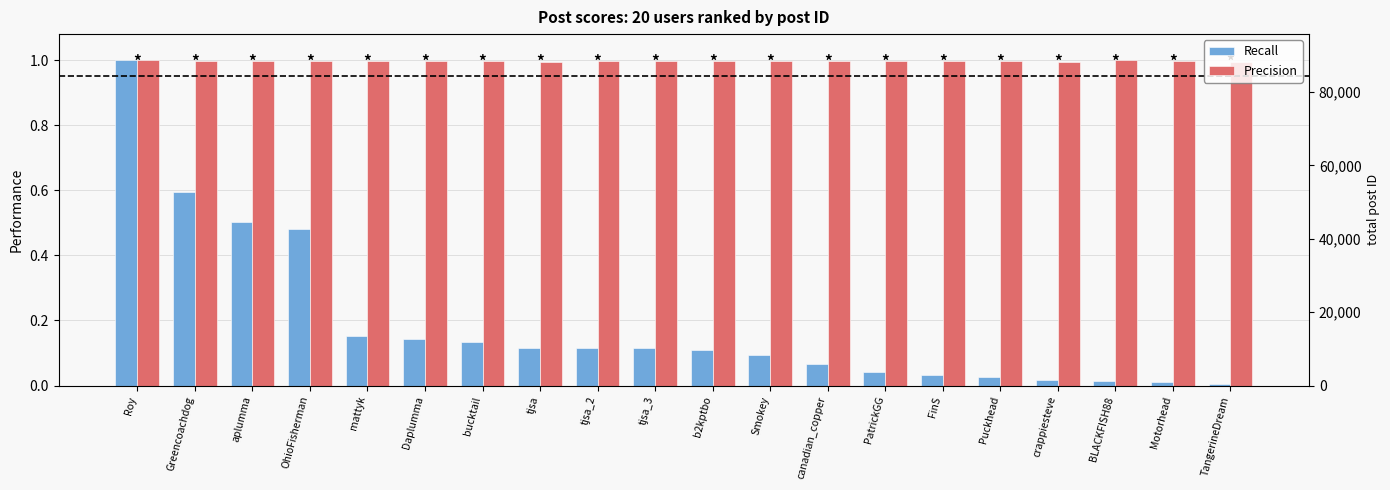

List the series in order of their overall mean, lowest first.

Recall, Precision